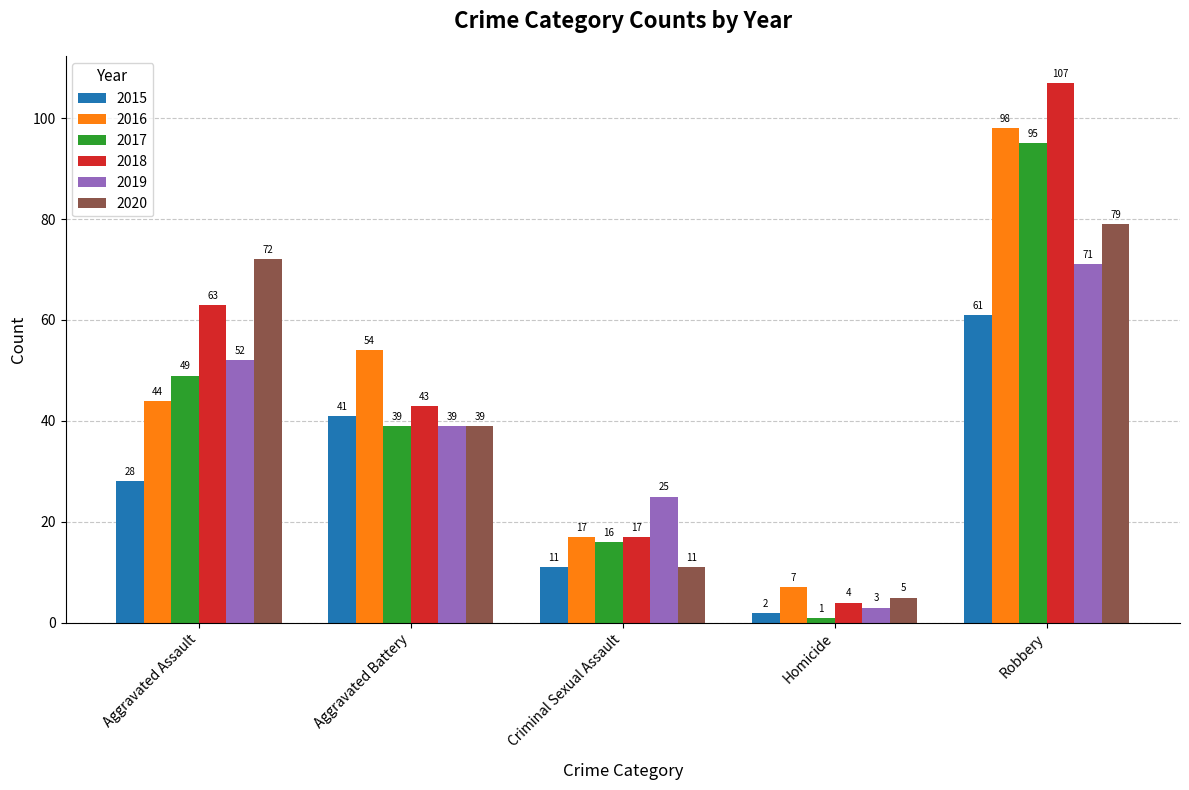

Rank the series by their maximum value, from lowest to highest.

2015, 2019, 2020, 2017, 2016, 2018